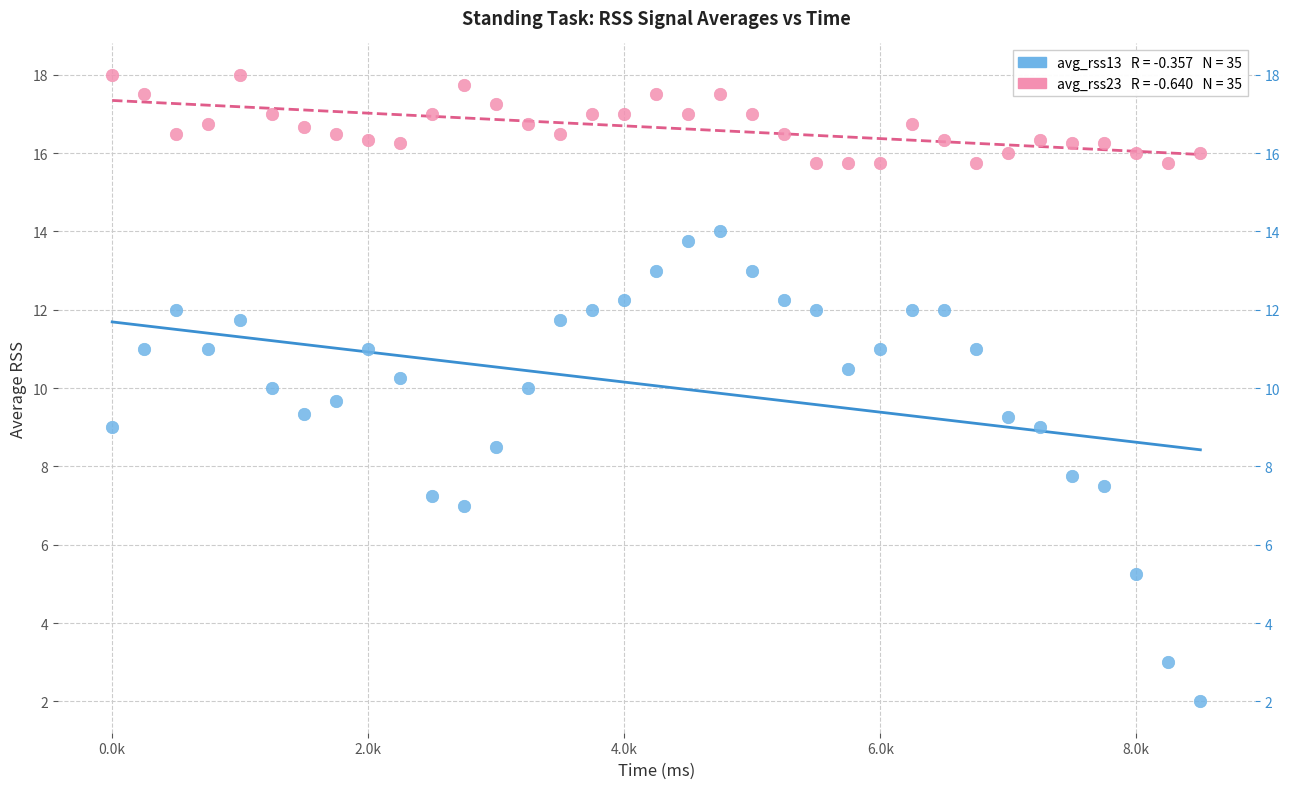

Across all data points, what is the range of X values (max minus min)?

8500.0